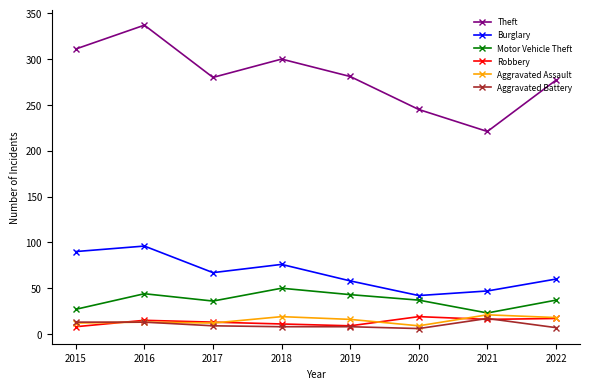

At which category does Burglary reach its first local valley?

2017